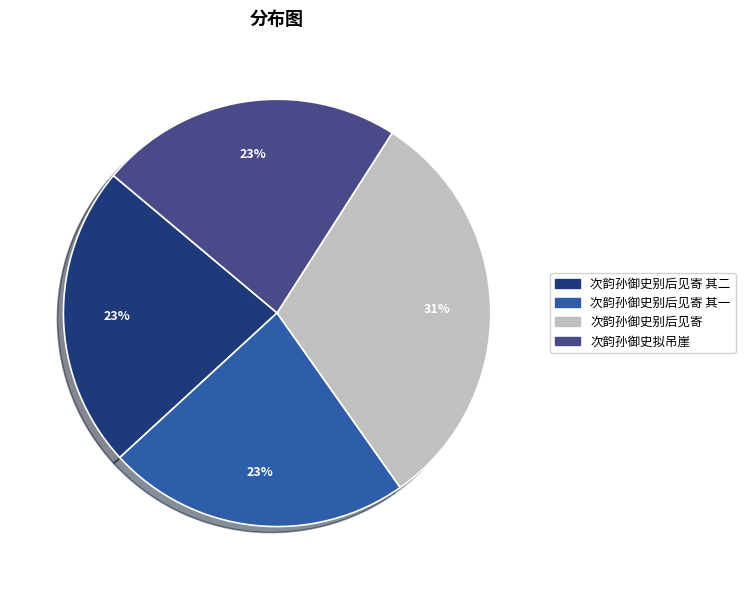

To the nearest percent, what is the average slice percentage?

25%